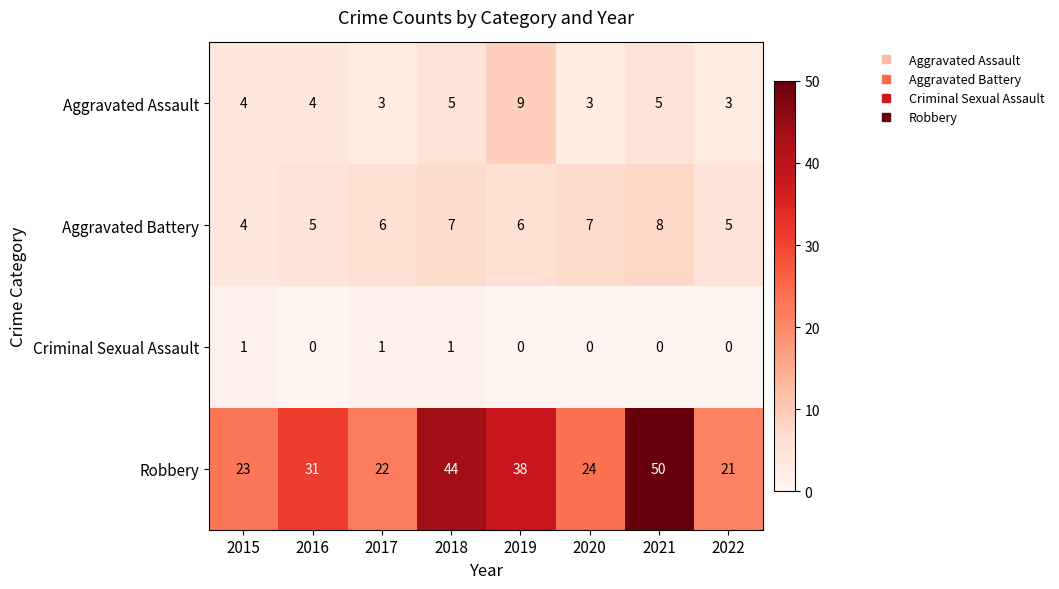

Is the value of Aggravated Battery at 2018 greater than the value of Aggravated Assault at 2015?

Yes